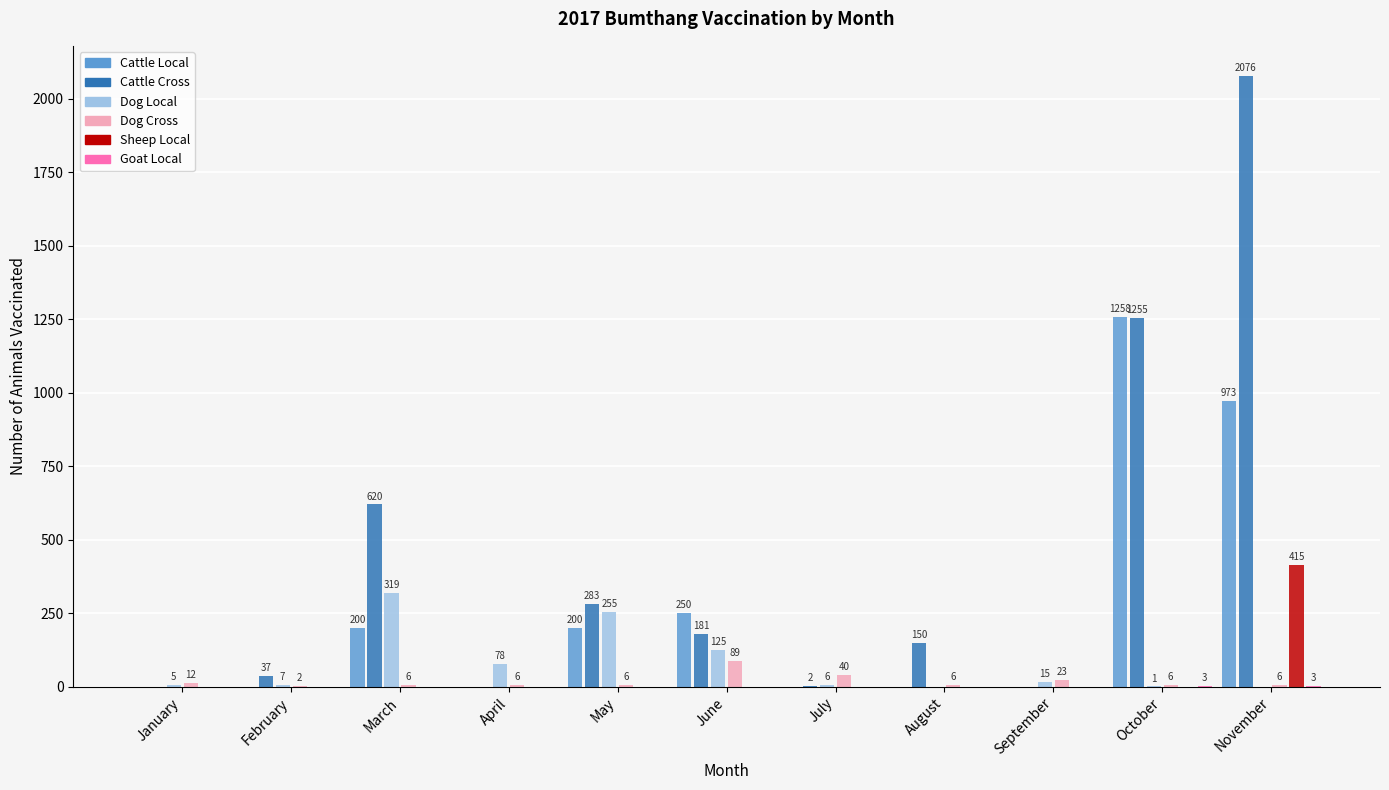

What is the highest value of the Dog Local series?

319